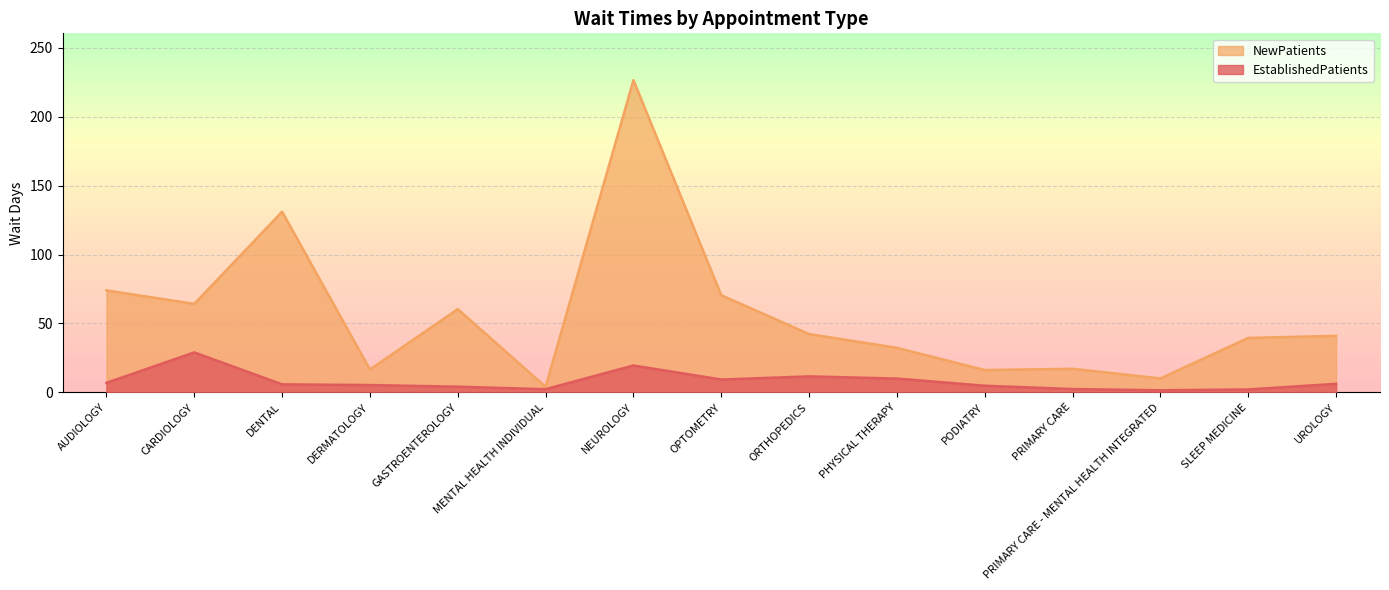

What is the label of the 5th point from the left?

GASTROENTEROLOGY